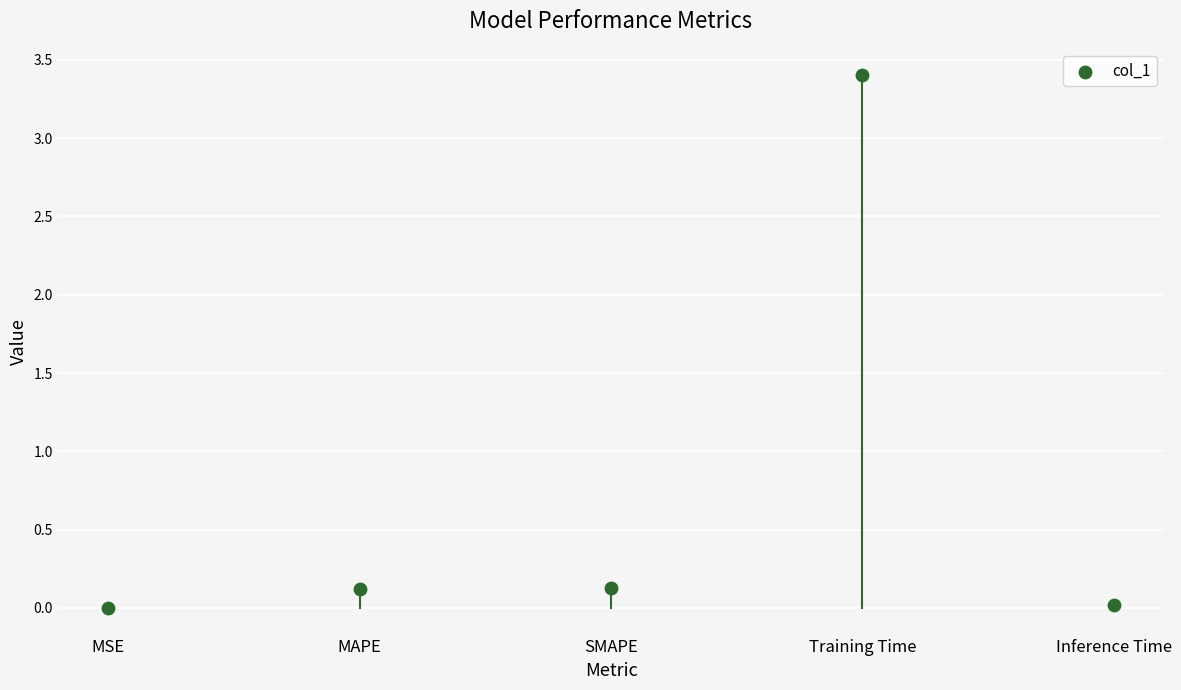

What is the range of Y values (max minus min)?

3.4